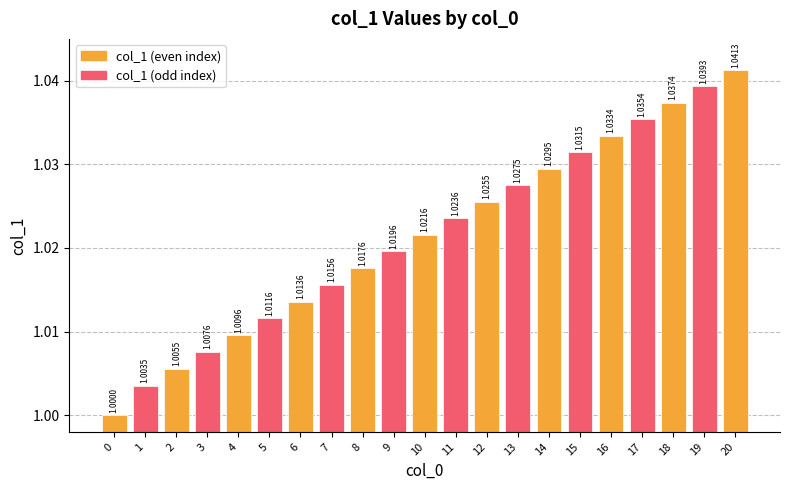

What is the greatest value displayed?

1.0